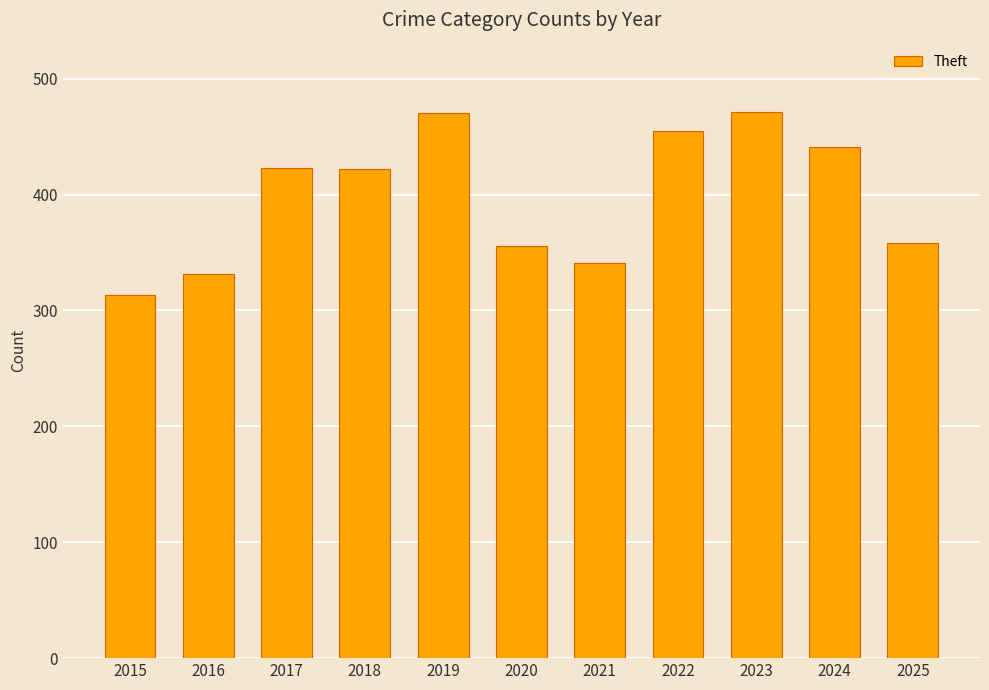

What is the smallest value displayed?

313